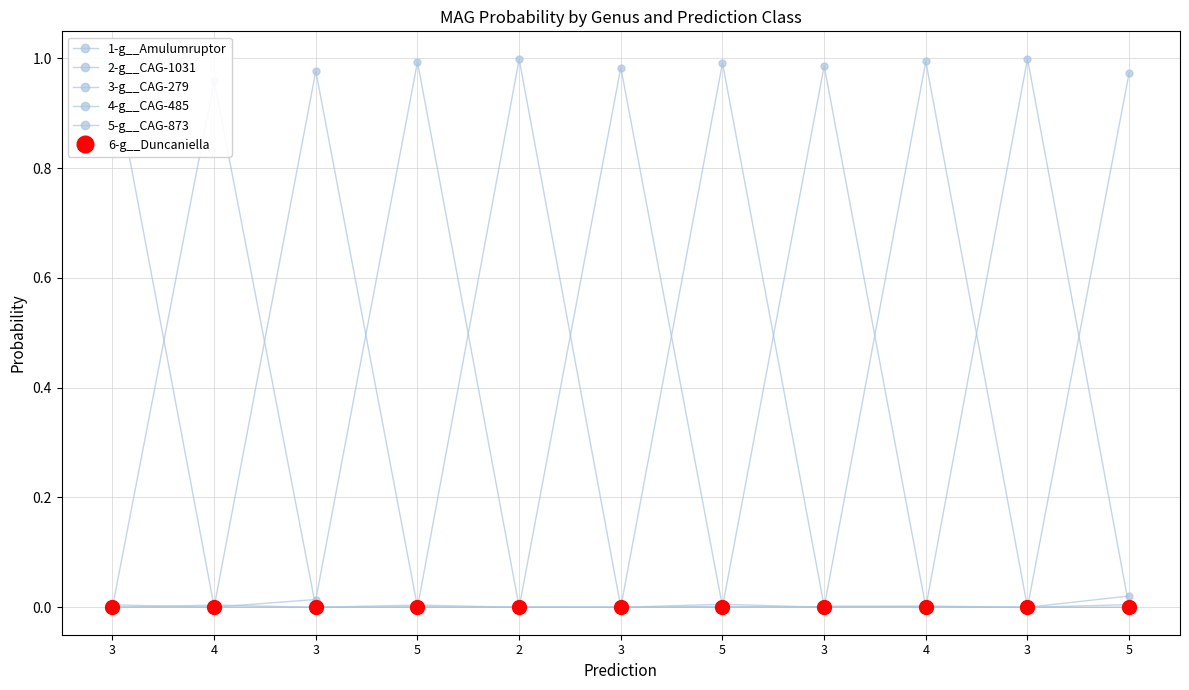

Count the number of categories in the chart.

11